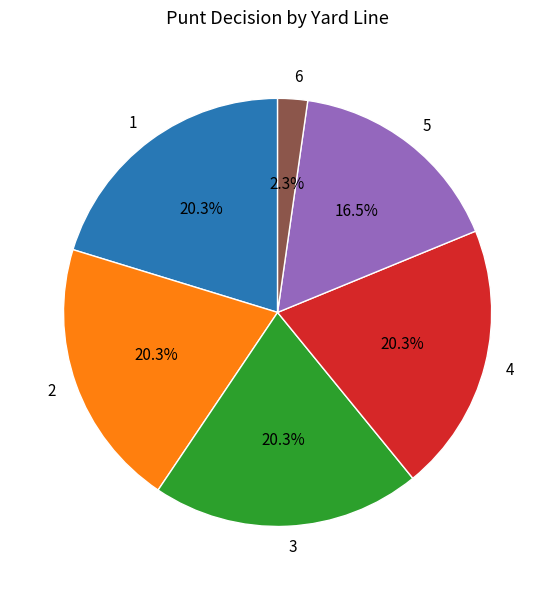

How many segments does this pie chart have?

6